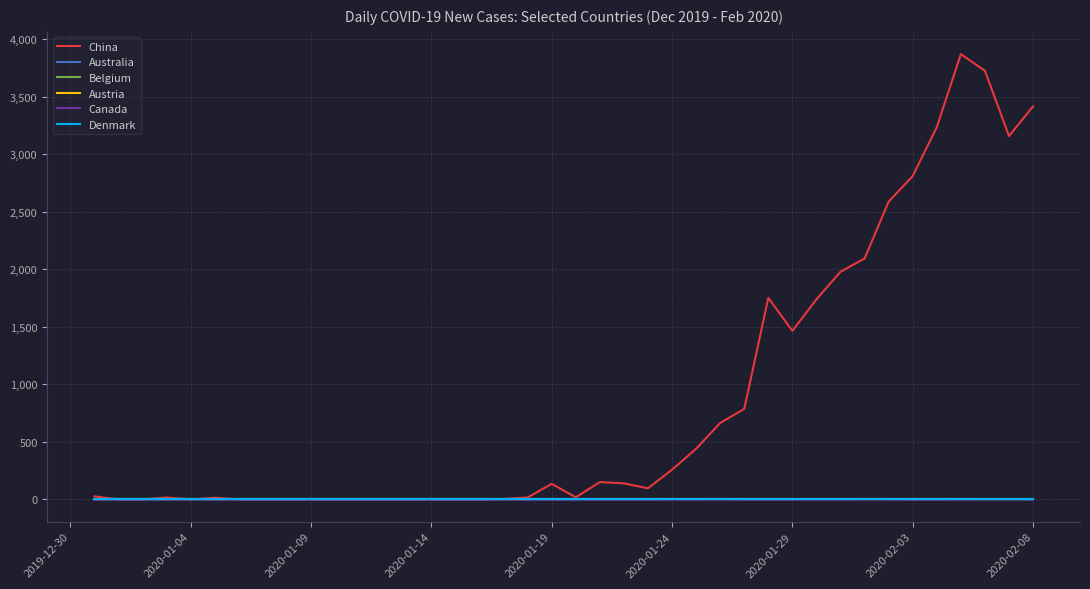

Is this an area chart (filled region under the line)?

No